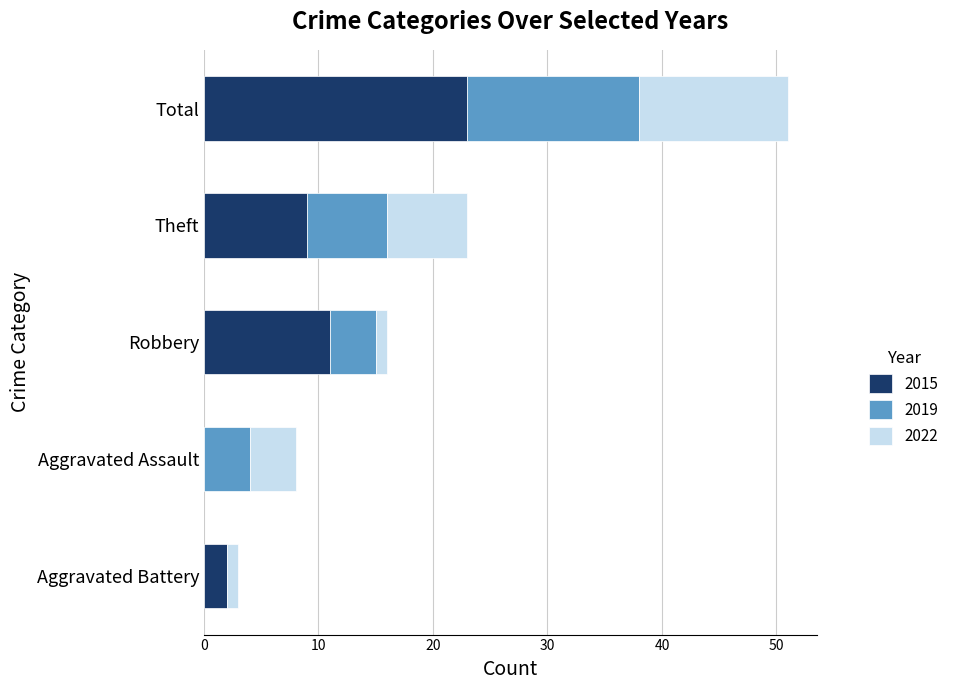

At which category is the sum across all series the highest?

Total